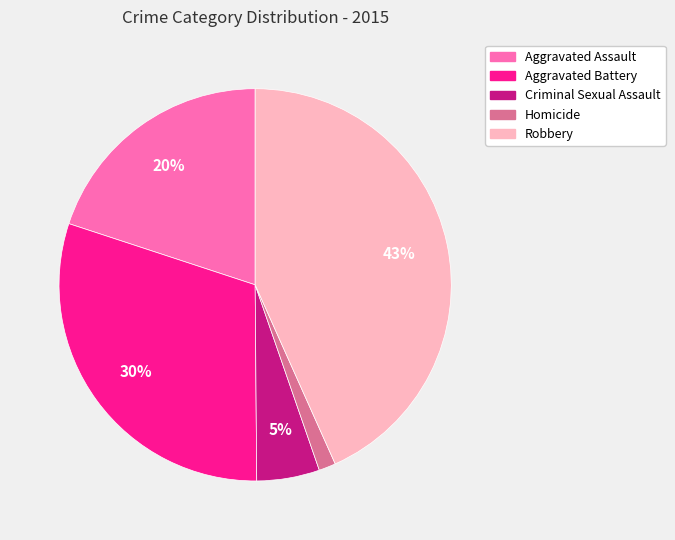

Between Homicide and Criminal Sexual Assault, which is larger?

Criminal Sexual Assault